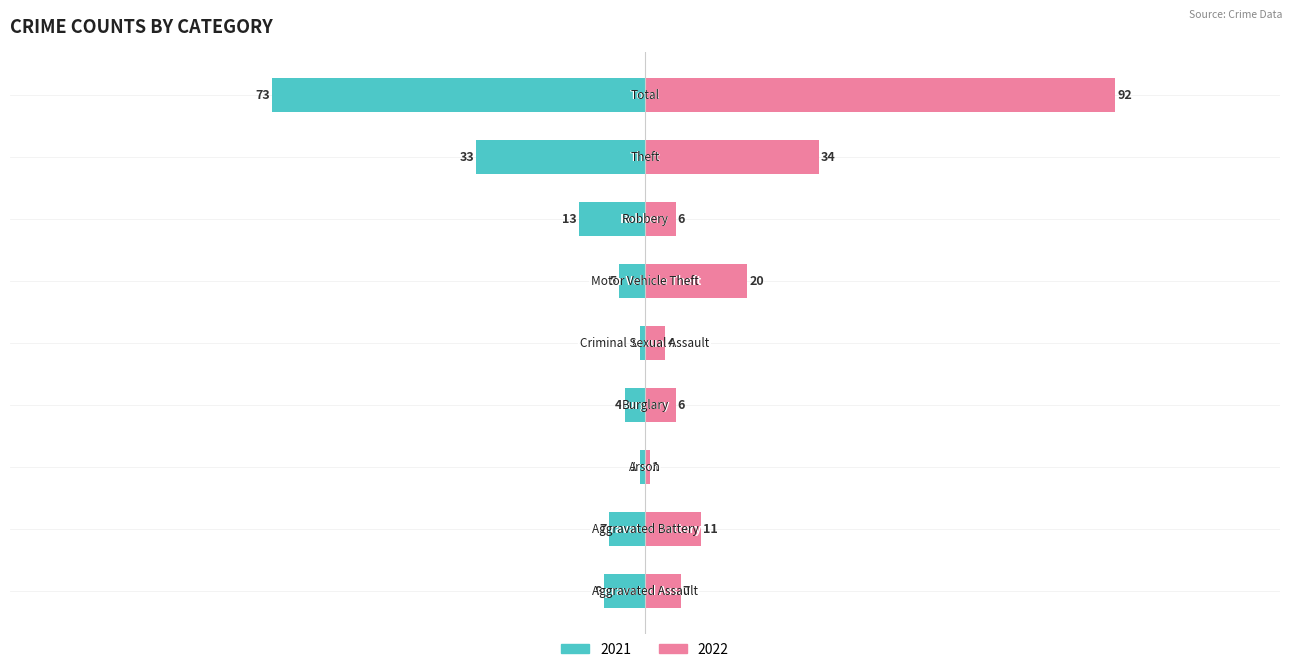

How many data points in 2022 are less than 7?

4